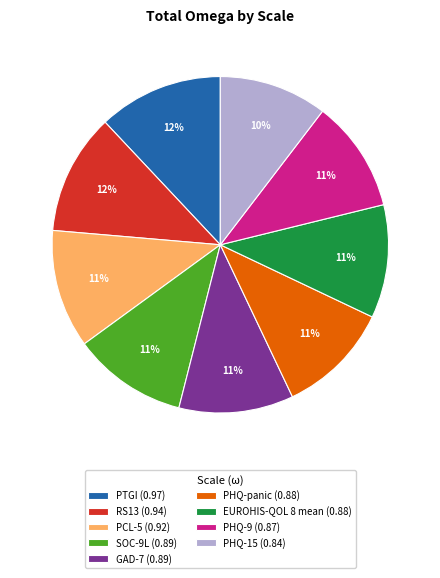

Does SOC-9L represent more than half of the total?

No